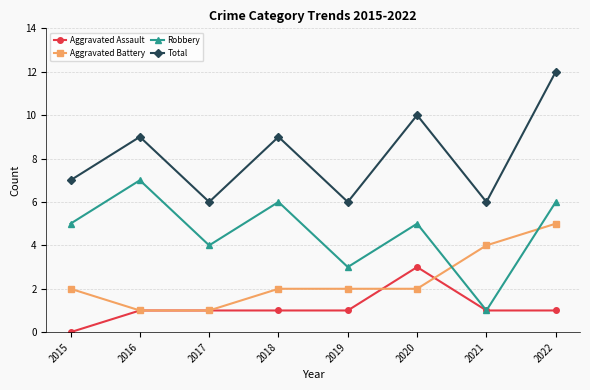

Is the value of Aggravated Battery at 2018 greater than the value of Total at 2022?

No